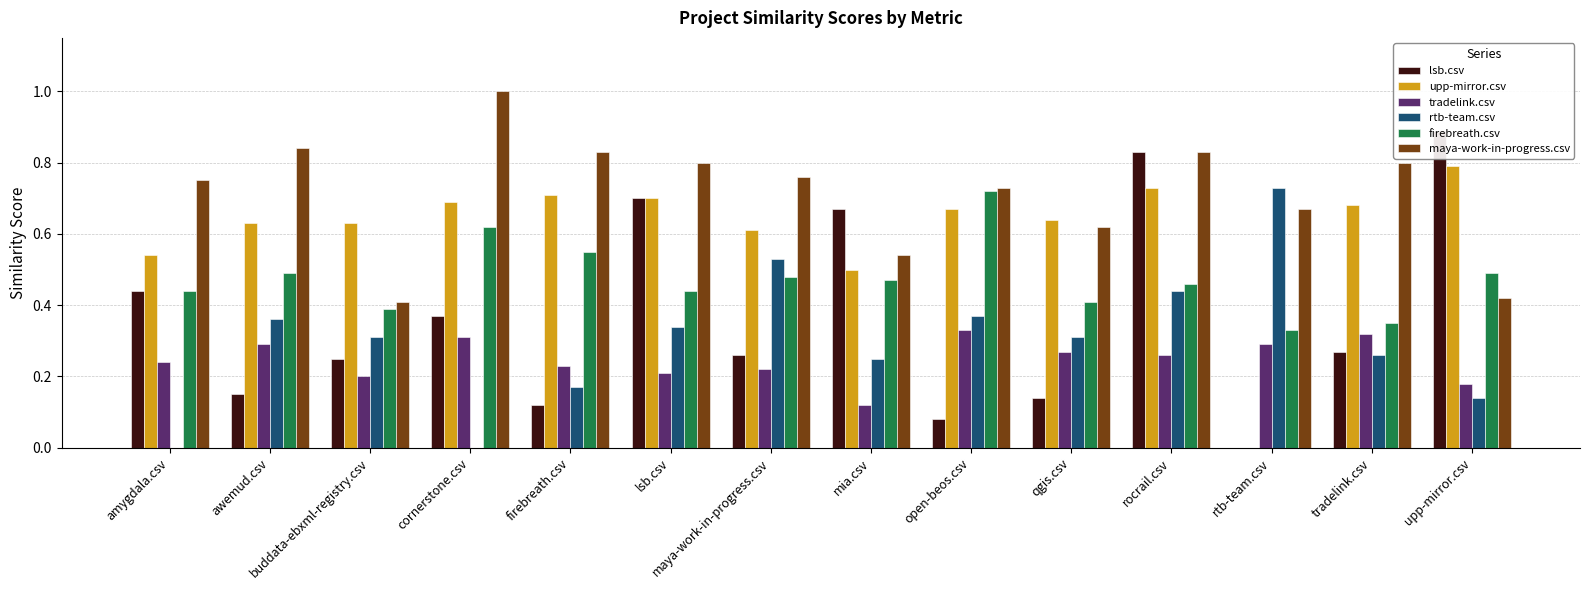

True or false: rtb-team.csv has a value of 0.0 at amygdala.csv.

True